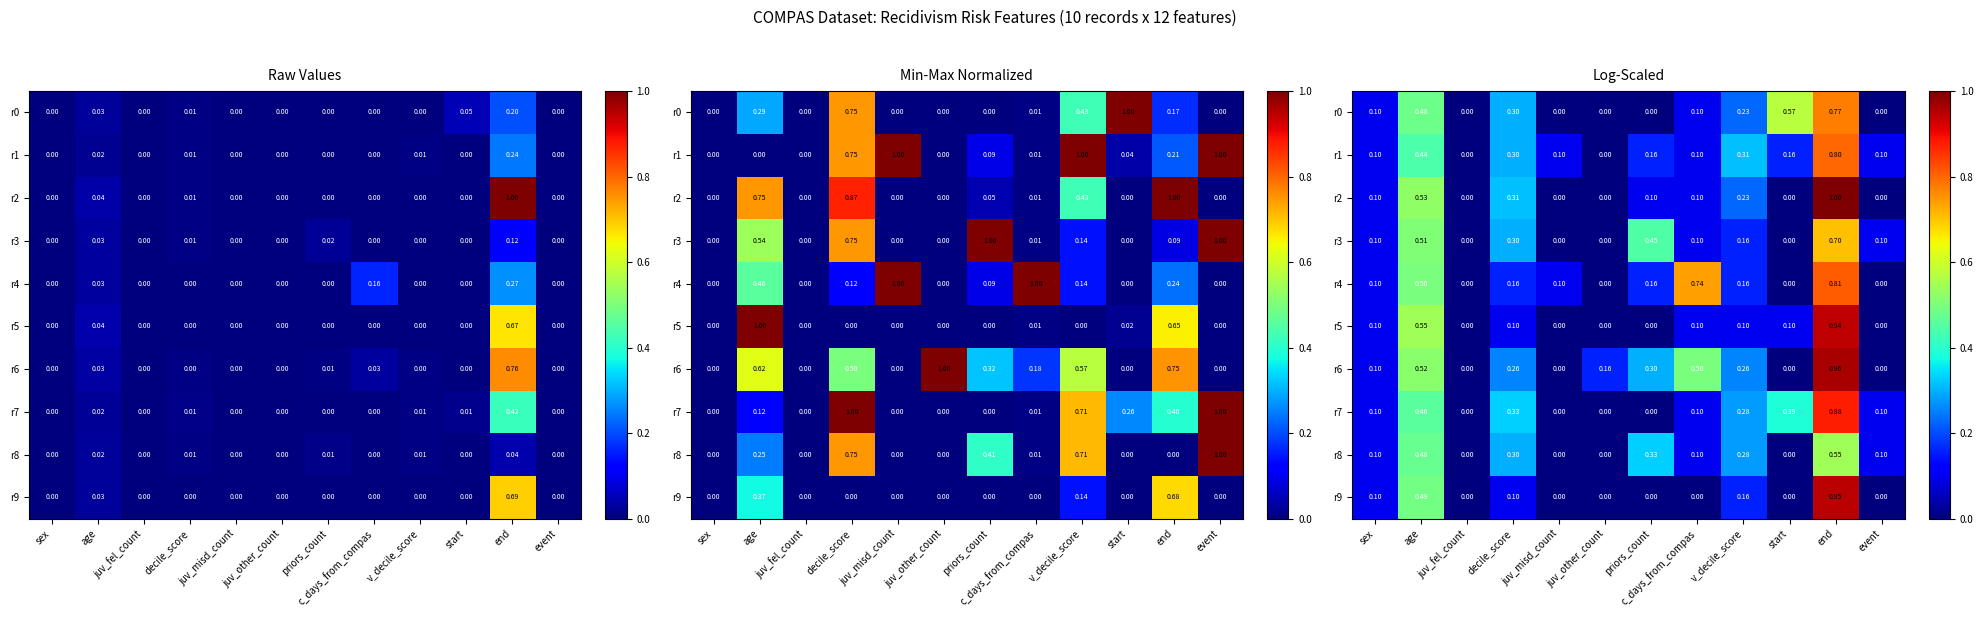

At which label does r3 reach its peak?

end